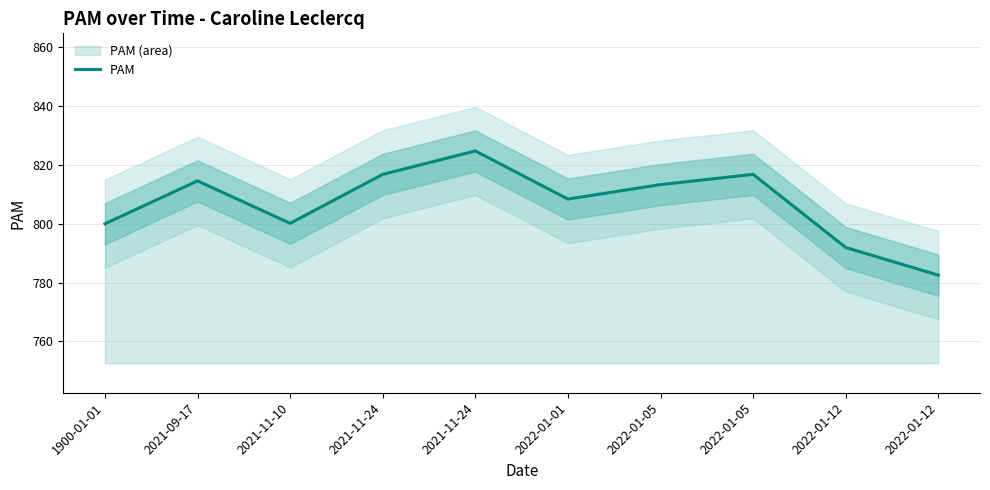

What is the approximate value at 1900-01-01?

800.0